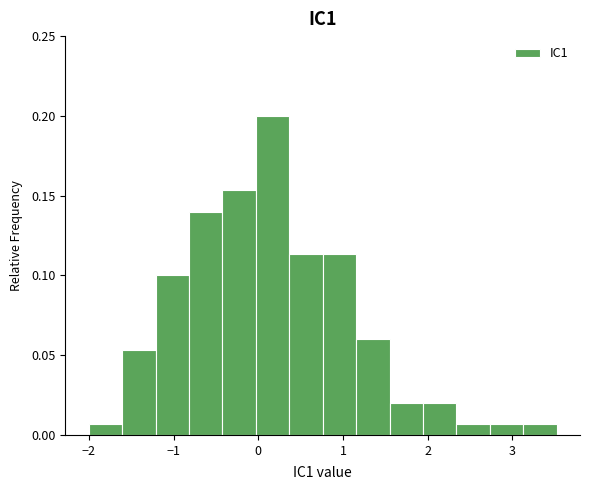

Read against the x-axis, roughly where is the centre of the tallest bar?

0.2